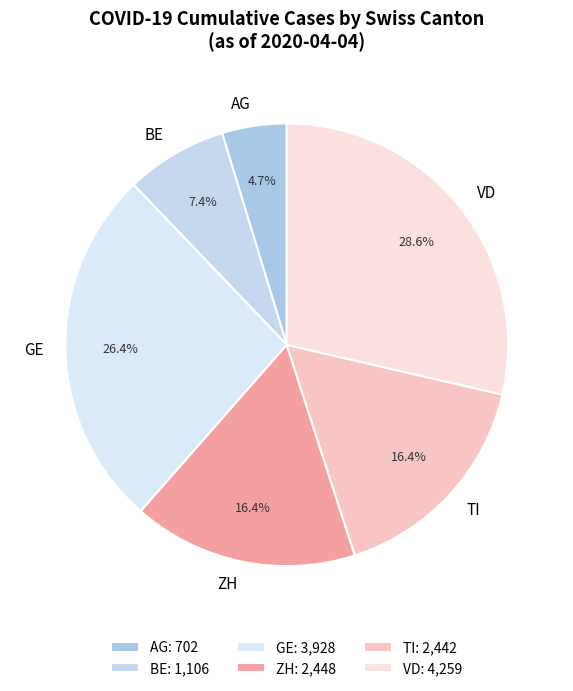

Is there any slice that represents more than half of the pie?

No